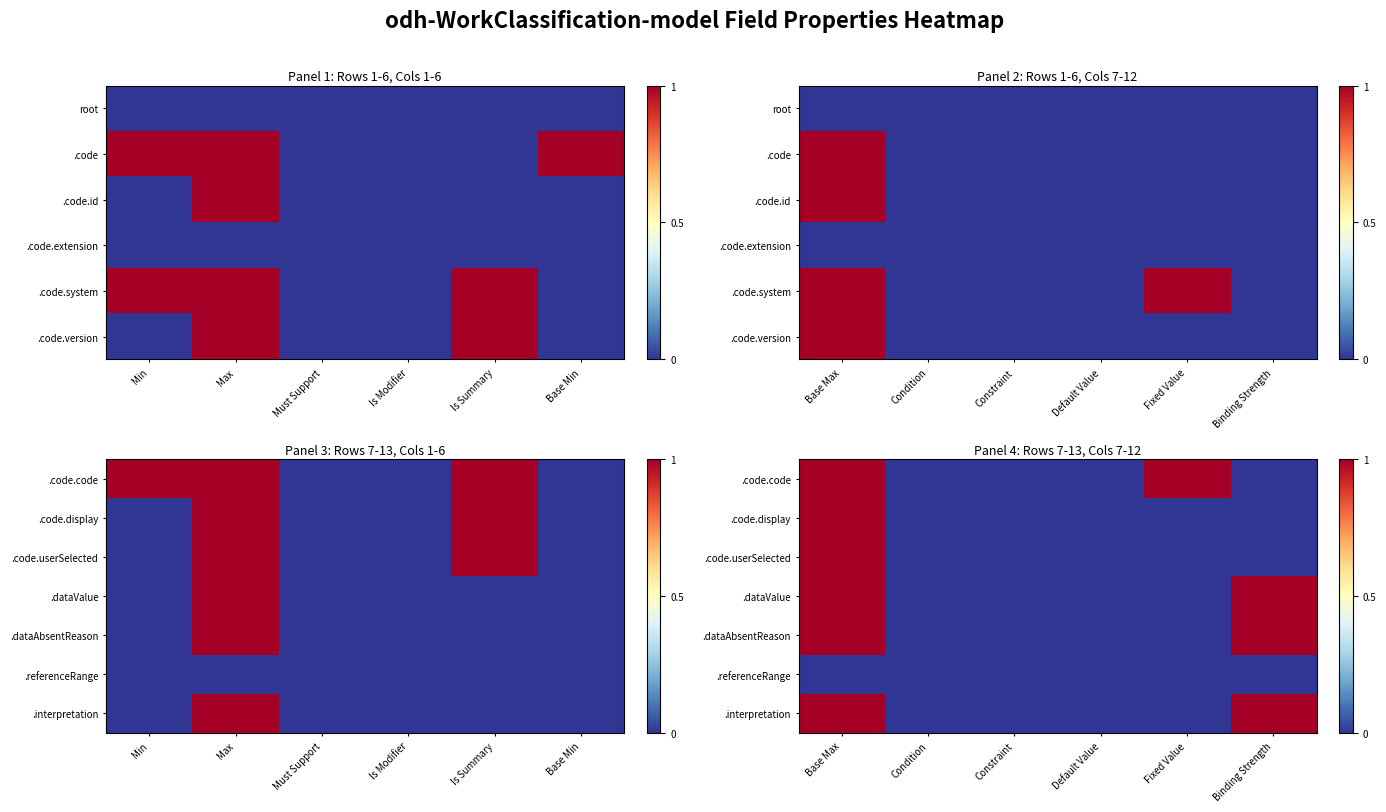

Is it true that .dataValue equals 0 at Default Value?

True